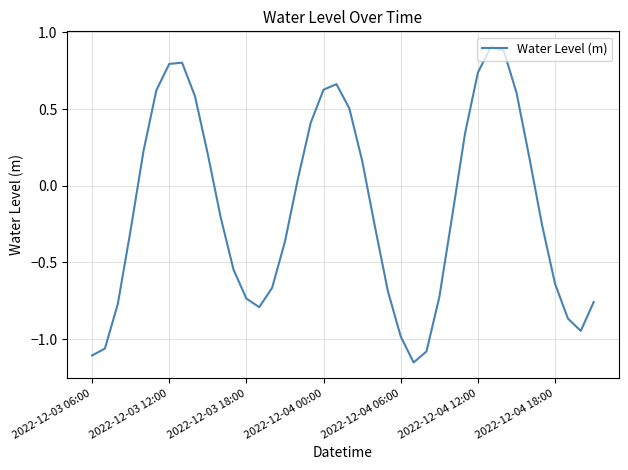

What is the difference between the maximum and minimum values?

2.1